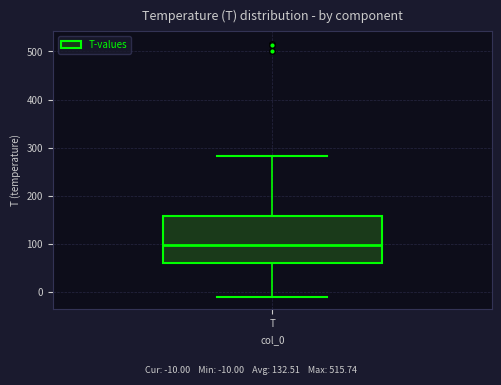

Where is the lower edge of the box for T on the y-axis? The values are not printed on the chart, so give them approximately, as read against the axis.

60